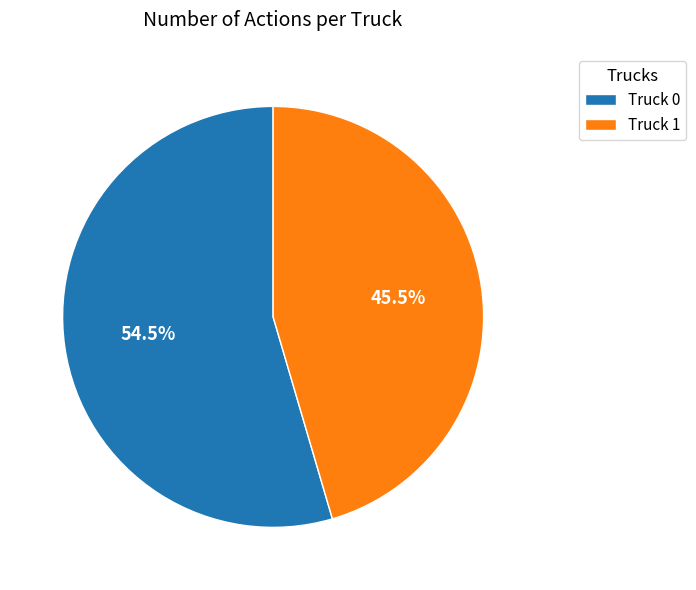

Which category has the biggest portion of the pie?

Truck 0